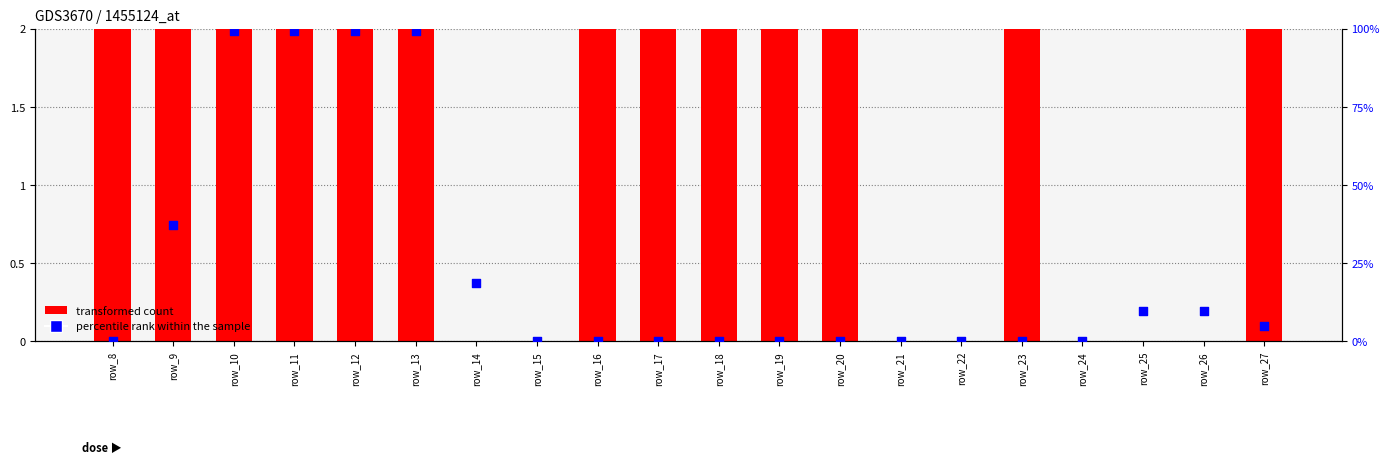

Is the value of percentile rank within the sample at row_17 greater than the value of transformed count at row_16?

No